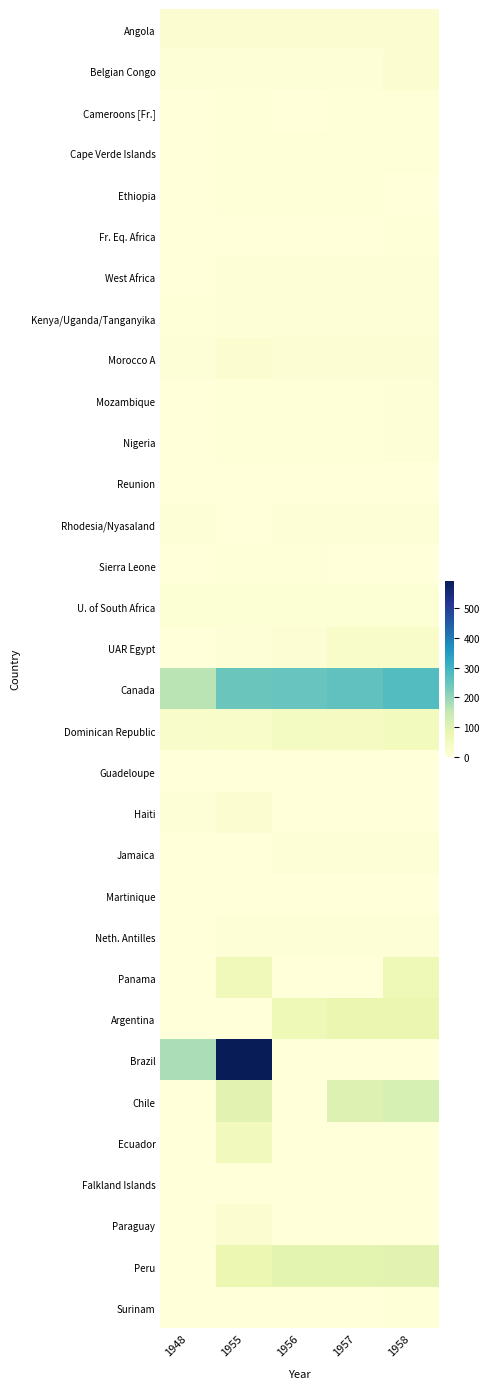

Which series has the largest range (max minus min)?

Brazil